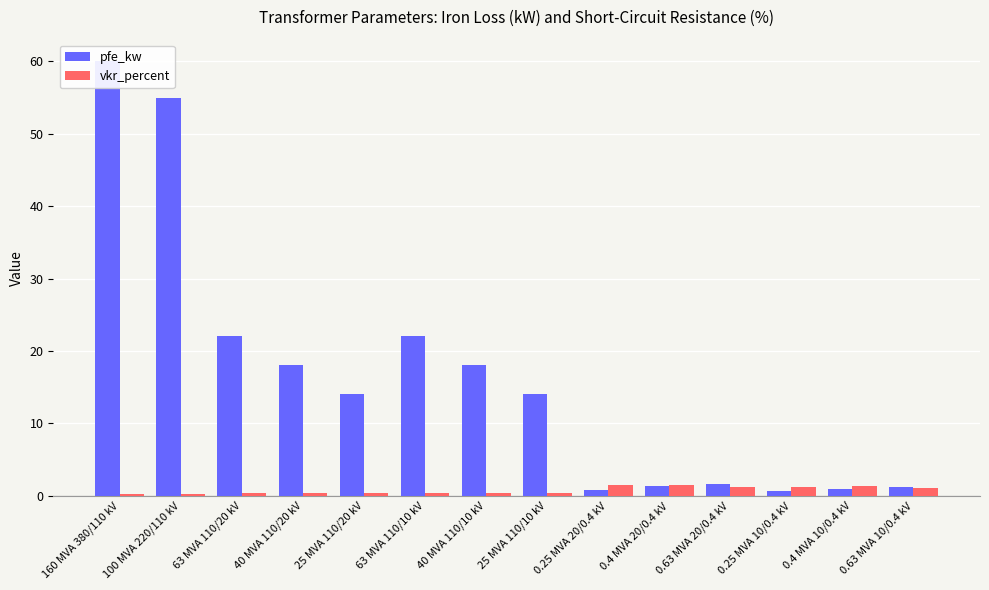

What is the sum of the pfe_kw values at 40 MVA 110/10 kV and 0.4 MVA 10/0.4 kV?

18.9